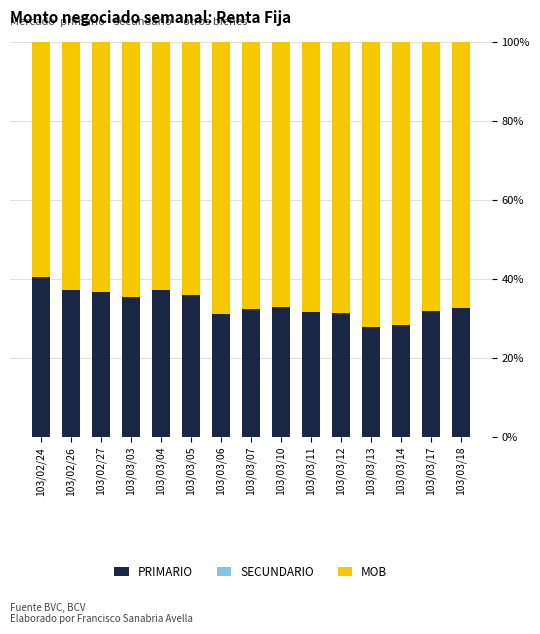

Which category has the highest value in the PRIMARIO series?

103/02/24